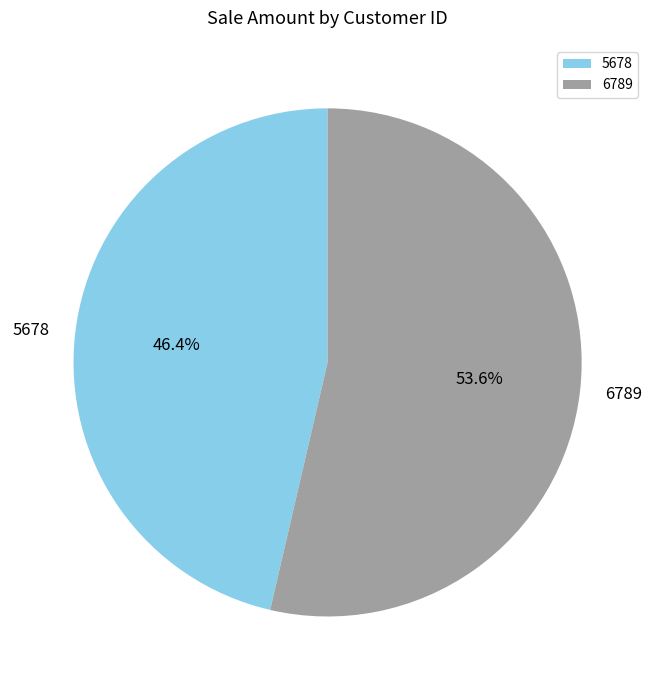

How many slices are in this pie chart?

2